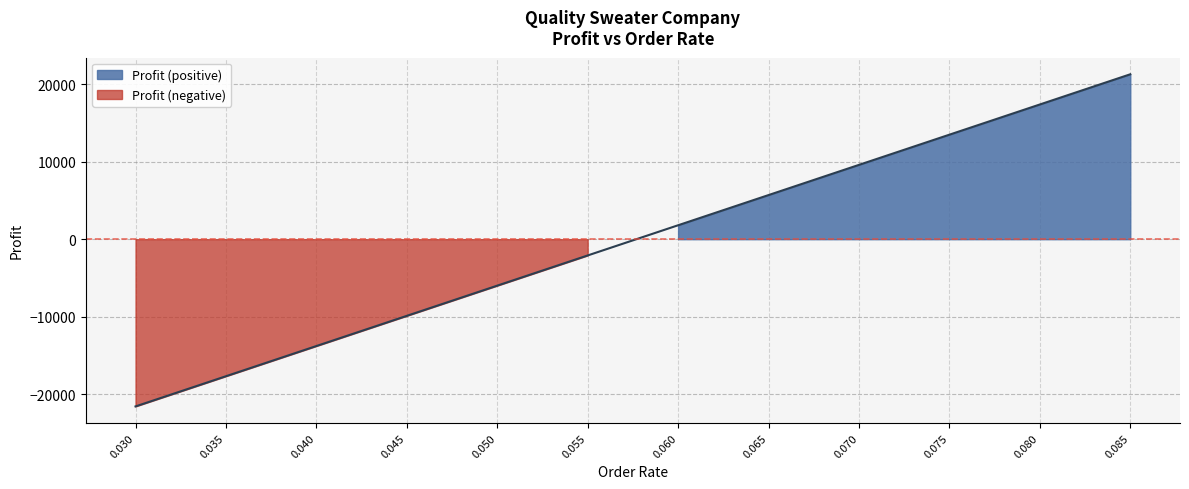

What is the difference between the maximum and second lowest values?

39000